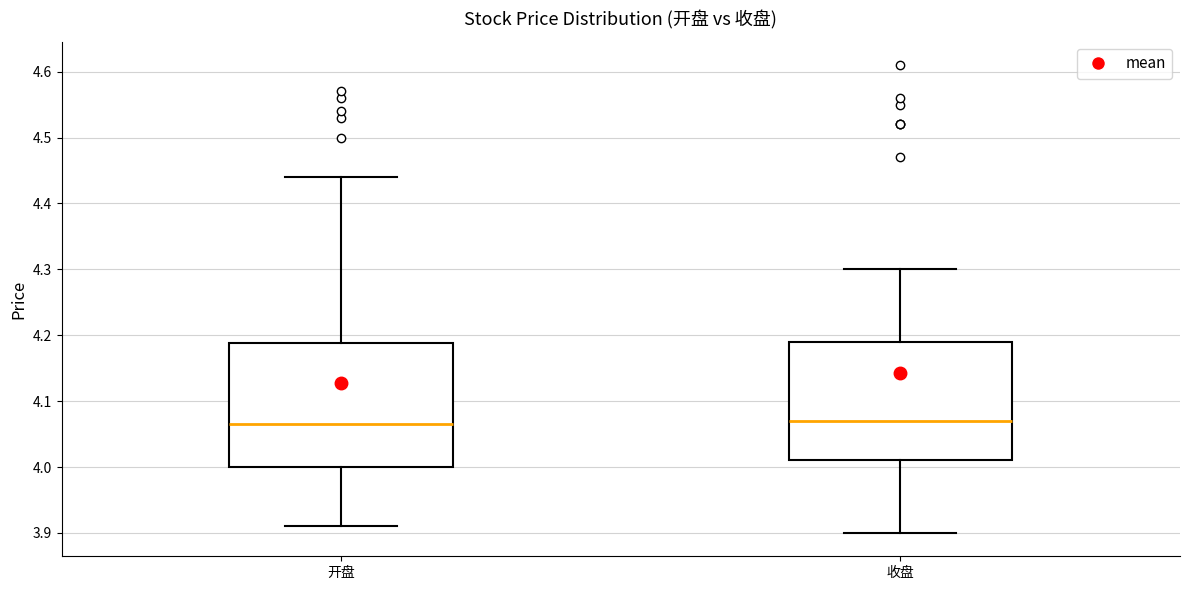

Reading left to right, read every box against the y-axis: the position of its median line, the range the box covers, and the ends of its whiskers. The values are not printed on the chart, so give them approximately, as read against the axis.

开盘: median 4.07, box 4.00 to 4.19, whiskers 3.91 to 4.44
收盘: median 4.07, box 4.01 to 4.19, whiskers 3.90 to 4.30